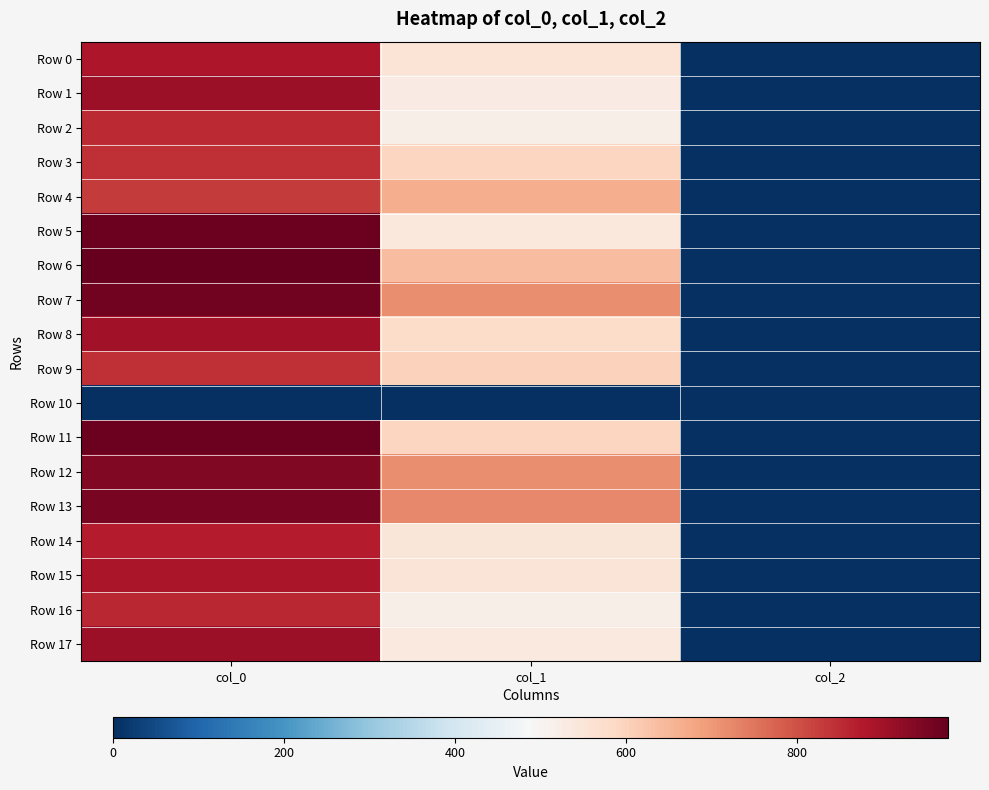

Reading left to right, extract all data points from this chart.

Row 0: col_0=883.3	col_1=553.5	col_2=2.0
Row 1: col_0=906.7	col_1=526.5	col_2=2.0
Row 2: col_0=853.3	col_1=516.4	col_2=2.0
Row 3: col_0=843.3	col_1=594.0	col_2=2.0
Row 4: col_0=830.0	col_1=664.9	col_2=2.0
Row 5: col_0=966.7	col_1=540.0	col_2=2.0
Row 6: col_0=976.7	col_1=637.9	col_2=2.0
Row 7: col_0=960.0	col_1=715.5	col_2=2.0
Row 8: col_0=896.7	col_1=577.1	col_2=2.0
Row 9: col_0=843.3	col_1=600.8	col_2=2.0
Row 10: col_0=0.0	col_1=0.0	col_2=0.0
Row 11: col_0=966.7	col_1=594.0	col_2=2.0
Row 12: col_0=940.0	col_1=715.5	col_2=2.0
Row 13: col_0=950.0	col_1=722.2	col_2=2.0
Row 14: col_0=870.0	col_1=546.8	col_2=2.0
Row 15: col_0=886.7	col_1=550.1	col_2=2.0
Row 16: col_0=856.7	col_1=516.4	col_2=2.0
Row 17: col_0=906.7	col_1=536.6	col_2=2.0